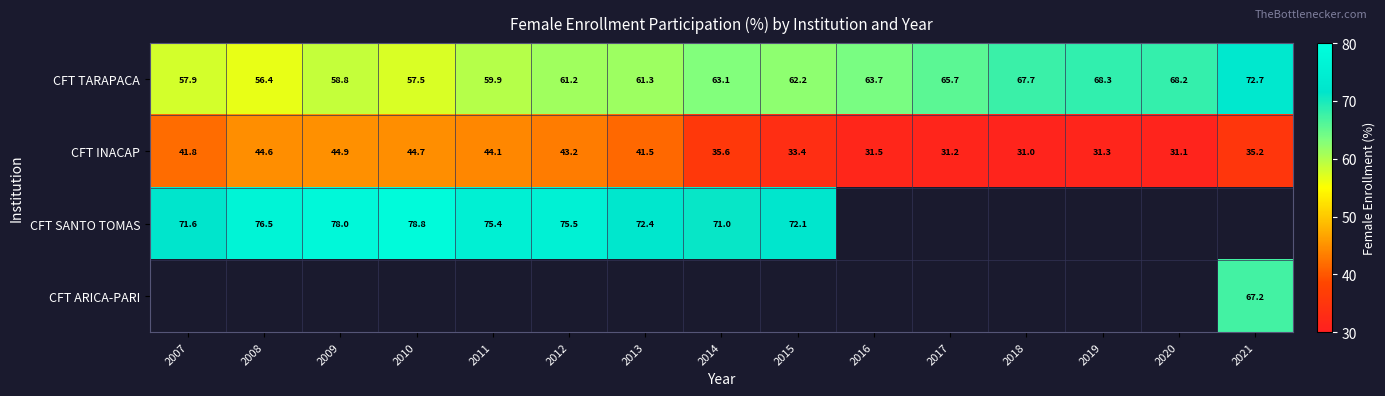

What is the sum of all CFT INACAP values?

565.1